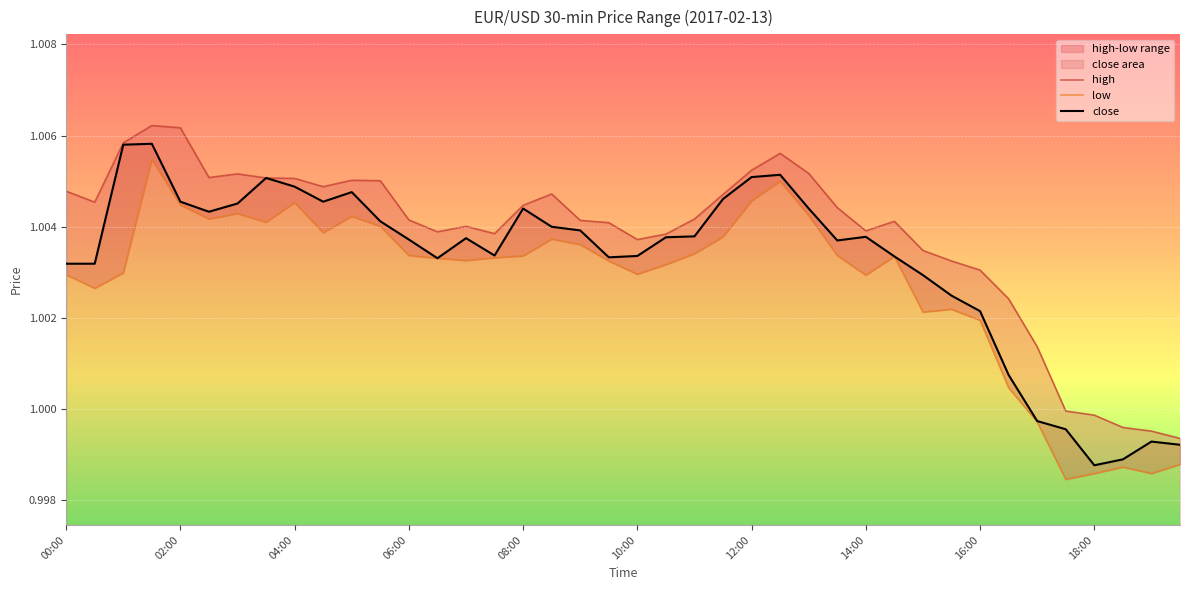

Reading left to right, what are all the values shown in this chart?

high: 1.0	1.0	1.0	1.0	1.0	1.0	1.0	1.0	1.0	1.0	1.0	1.0	1.0	1.0	1.0	1.0	1.0	1.0	1.0	1.0	1.0	1.0	1.0	1.0	1.0	1.0	1.0	1.0	1.0	1.0	1.0	1.0	1.0	1.0	1.0	1.0	1.0	1.0	1.0	1.0
low: 1.0	1.0	1.0	1.0	1.0	1.0	1.0	1.0	1.0	1.0	1.0	1.0	1.0	1.0	1.0	1.0	1.0	1.0	1.0	1.0	1.0	1.0	1.0	1.0	1.0	1.0	1.0	1.0	1.0	1.0	1.0	1.0	1.0	1.0	1.0	1.0	1.0	1.0	1.0	1.0
close: 1.0	1.0	1.0	1.0	1.0	1.0	1.0	1.0	1.0	1.0	1.0	1.0	1.0	1.0	1.0	1.0	1.0	1.0	1.0	1.0	1.0	1.0	1.0	1.0	1.0	1.0	1.0	1.0	1.0	1.0	1.0	1.0	1.0	1.0	1.0	1.0	1.0	1.0	1.0	1.0